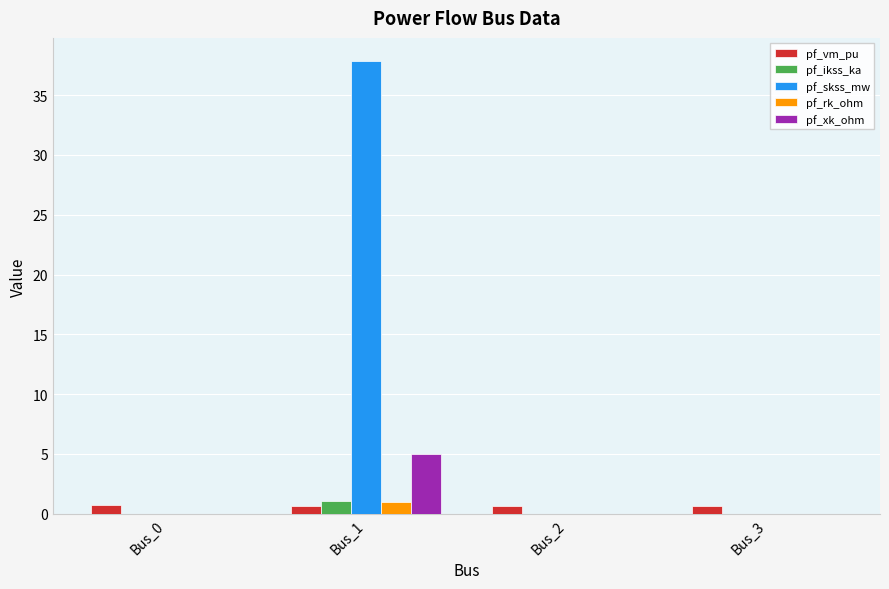

What is the highest value of the pf_ikss_ka series?

1.1